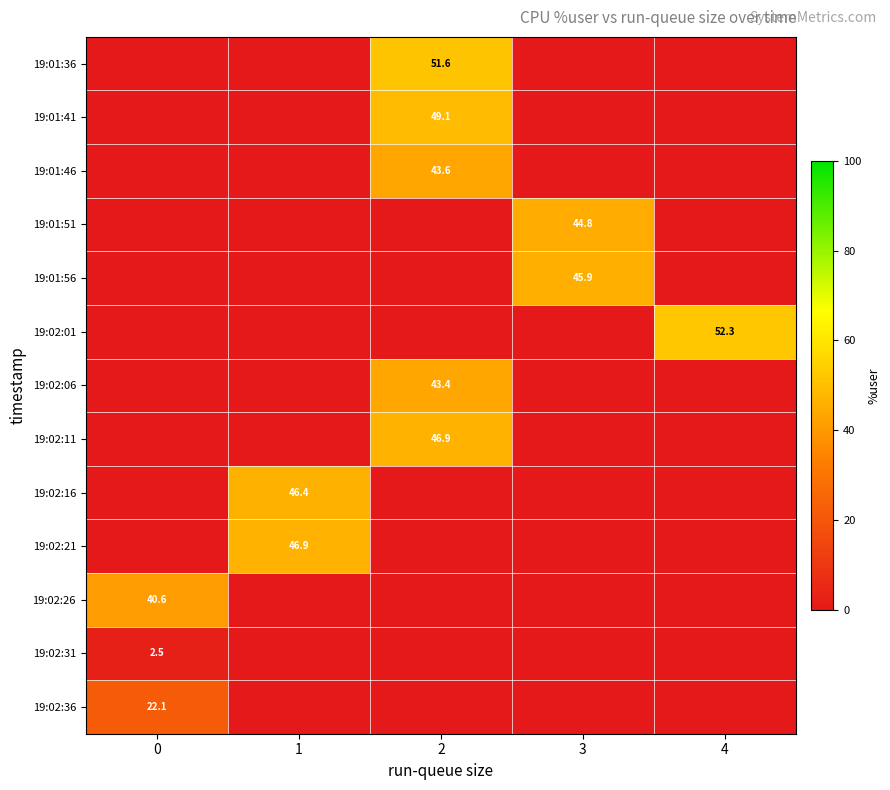

What is the spread (max minus min) of values at 1?

46.9